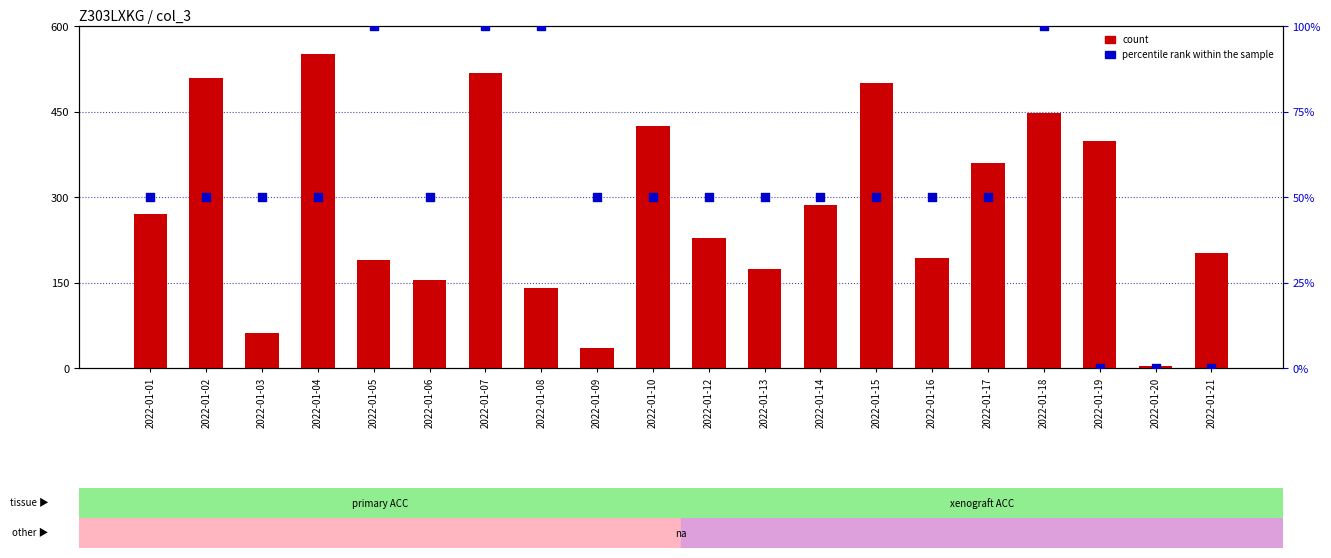

Which series has the widest spread of Y values?

count